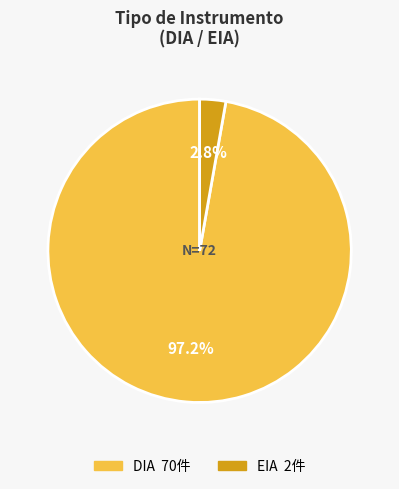

What percentage is the EIA slice, to the nearest percent?

3%